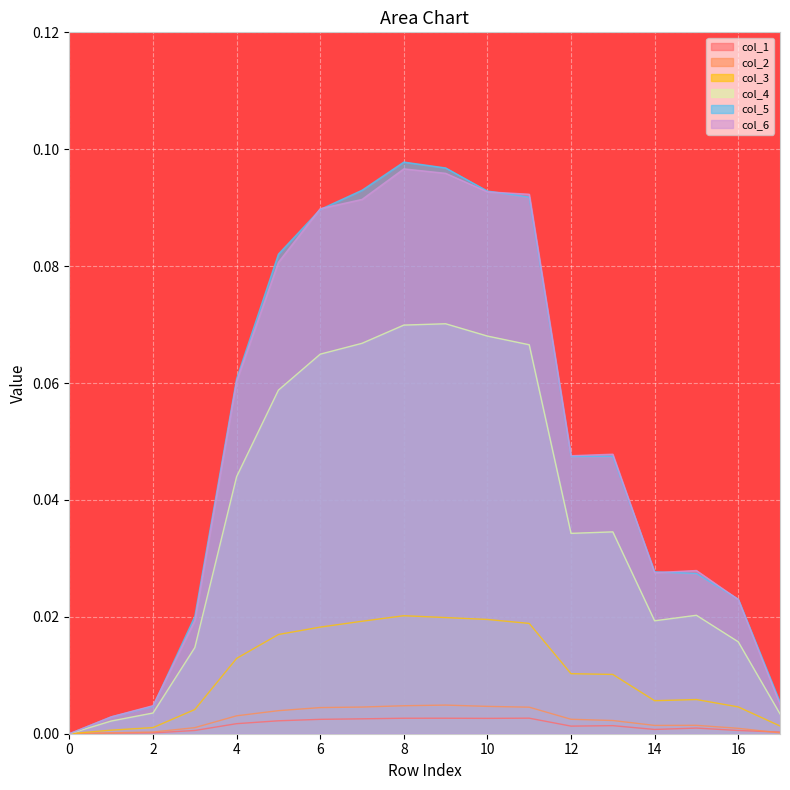

Between 8 and 6, which is larger?

8